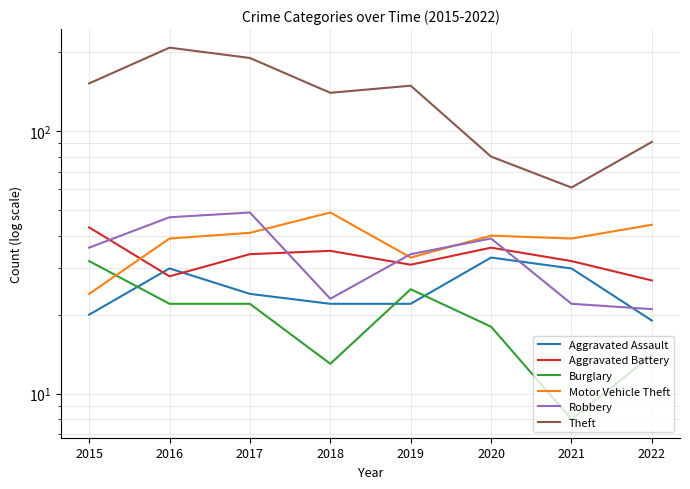

What is the difference between the Robbery values at 2019 and 2015?

2